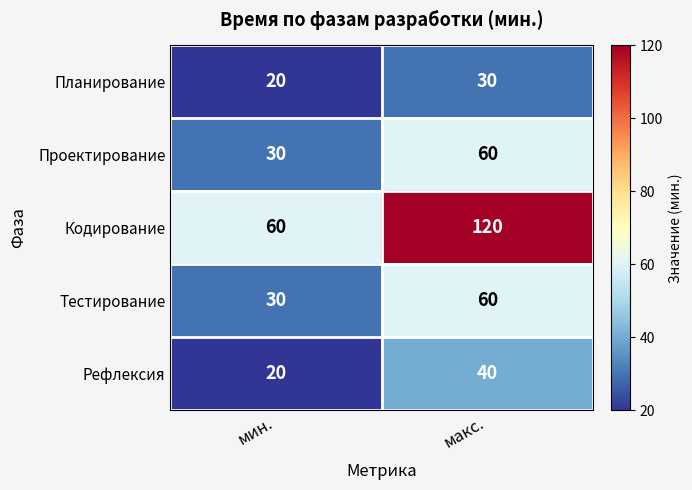

What is the spread (max minus min) of values at мин.?

40